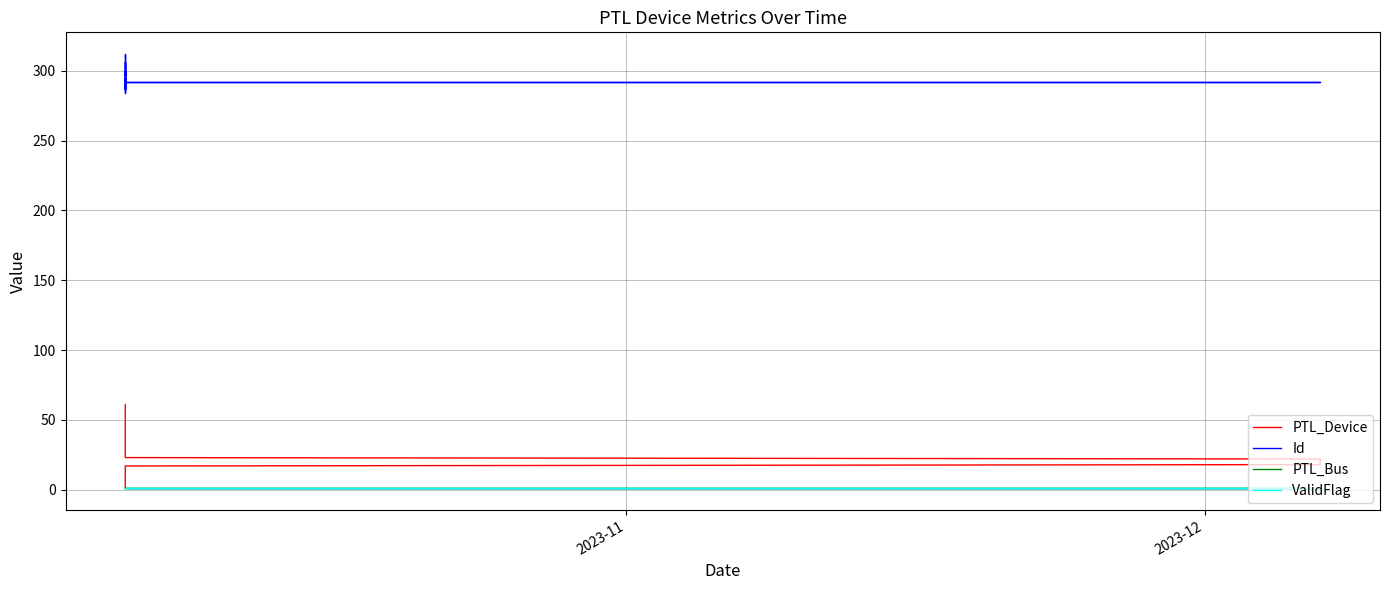

Does the chart have visible grid lines?

Yes